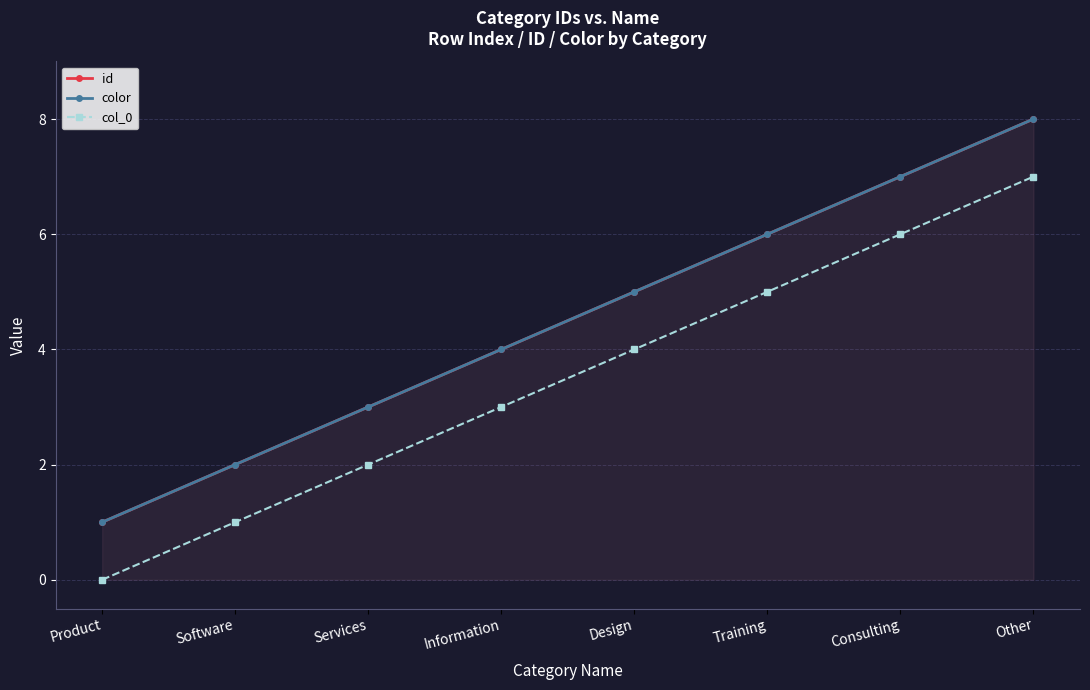

True or false: color and col_0 cross at least once.

False